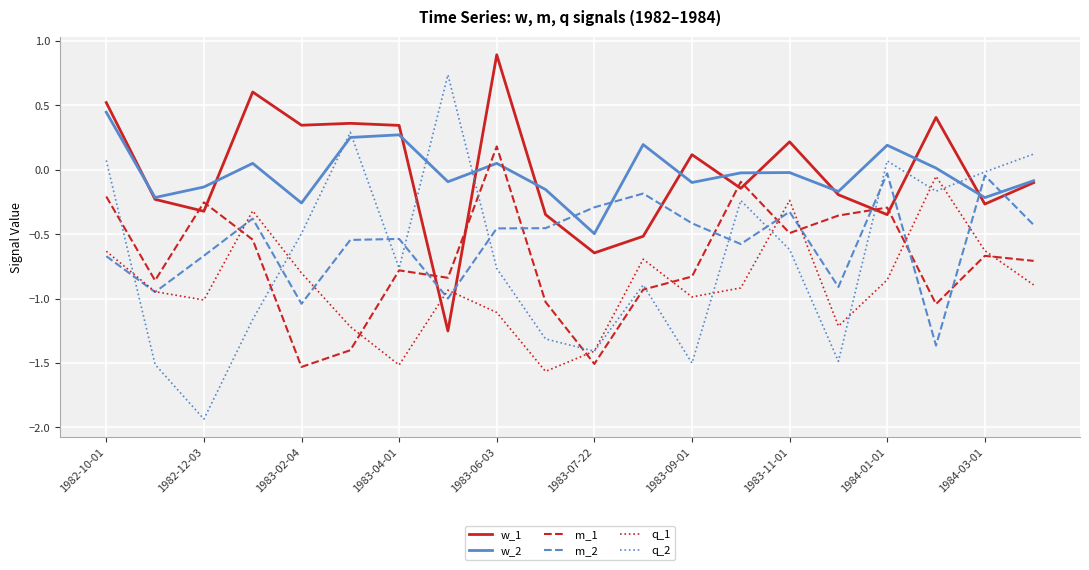

What is the minimum value for m_1?

-1.5